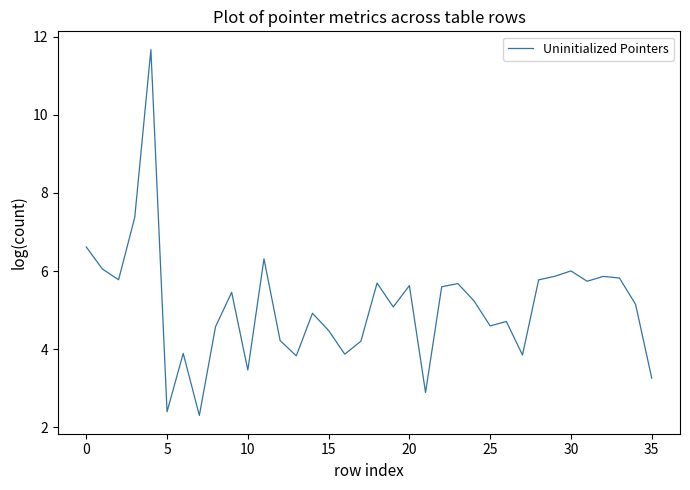

What is the maximum value shown in the chart?

11.7